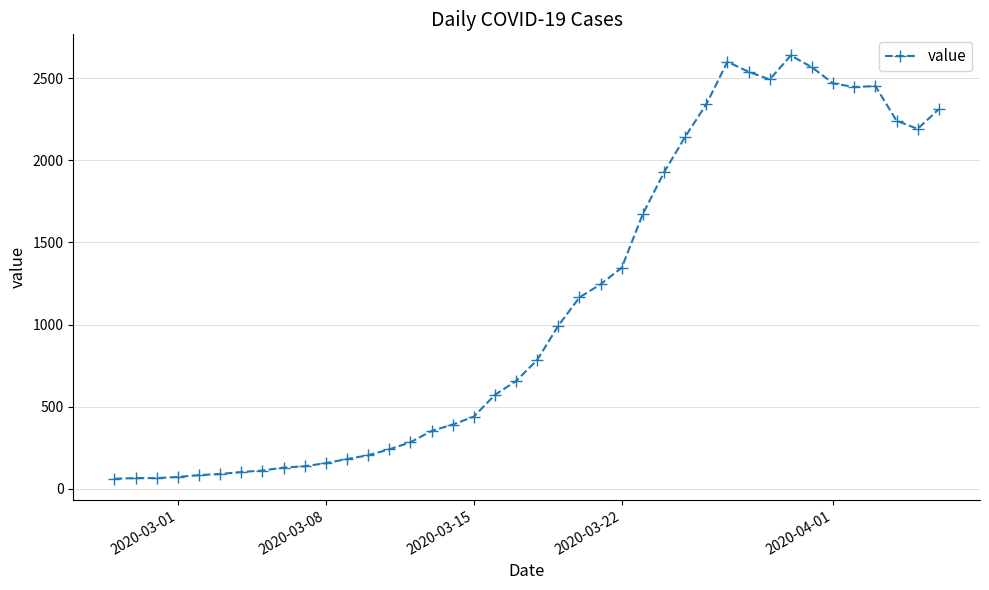

What is the maximum value shown in the chart?

2638